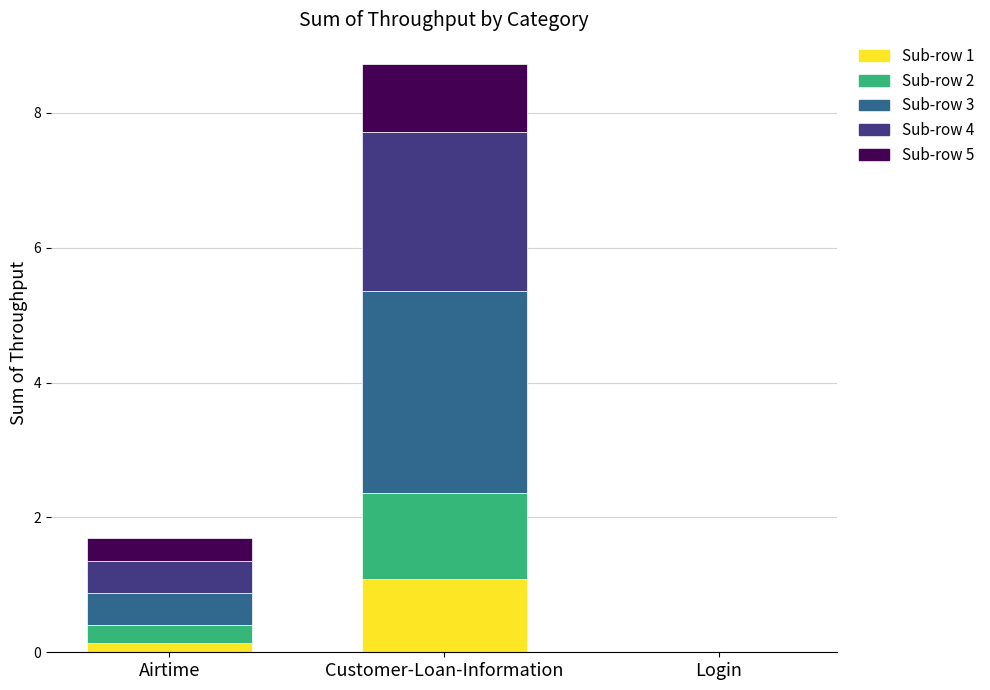

Which category has the highest value in the Sub-row 1 series?

Customer-Loan-Information